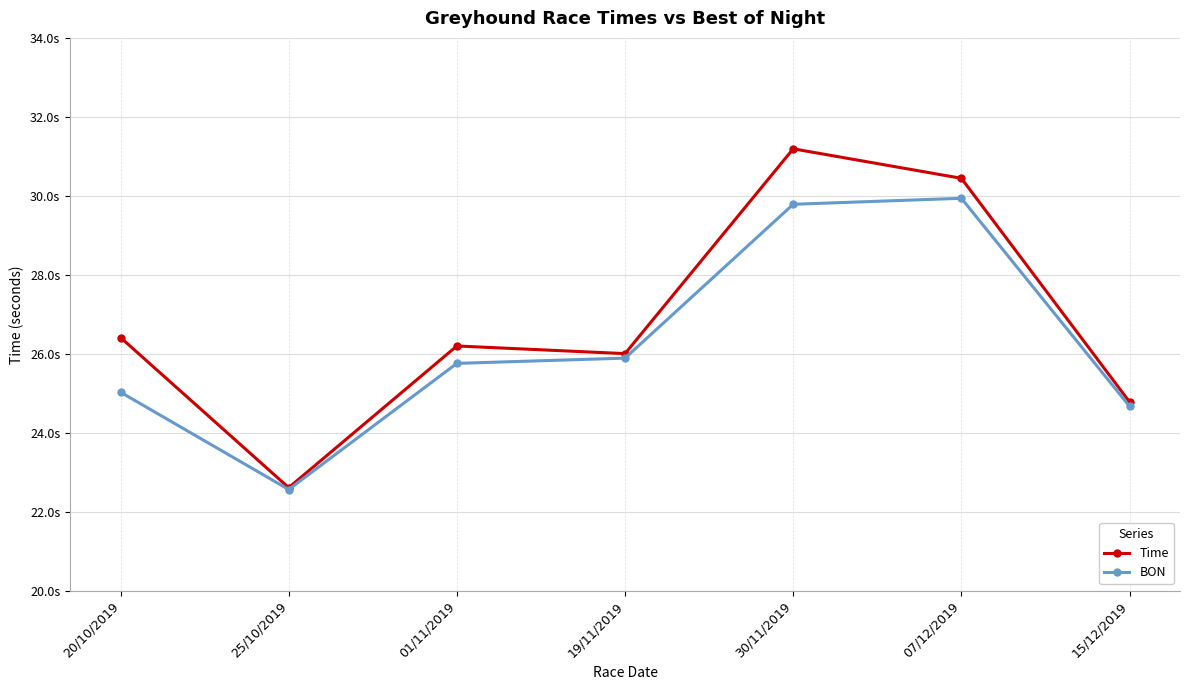

What are all the series names shown in the legend?

Time, BON